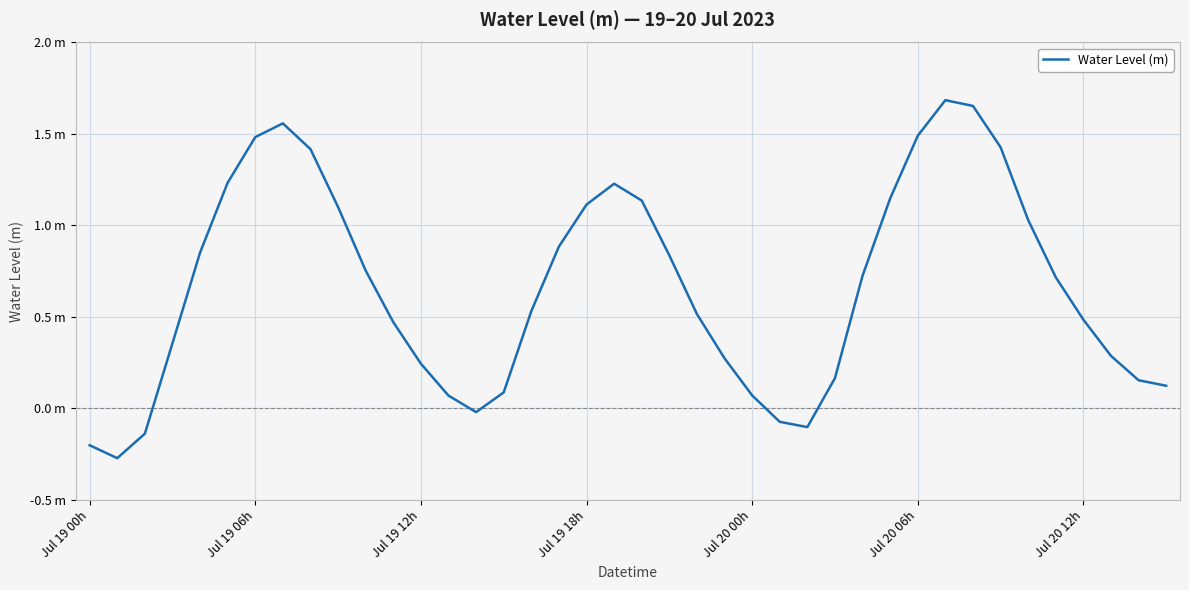

What is the greatest value displayed?

1.7